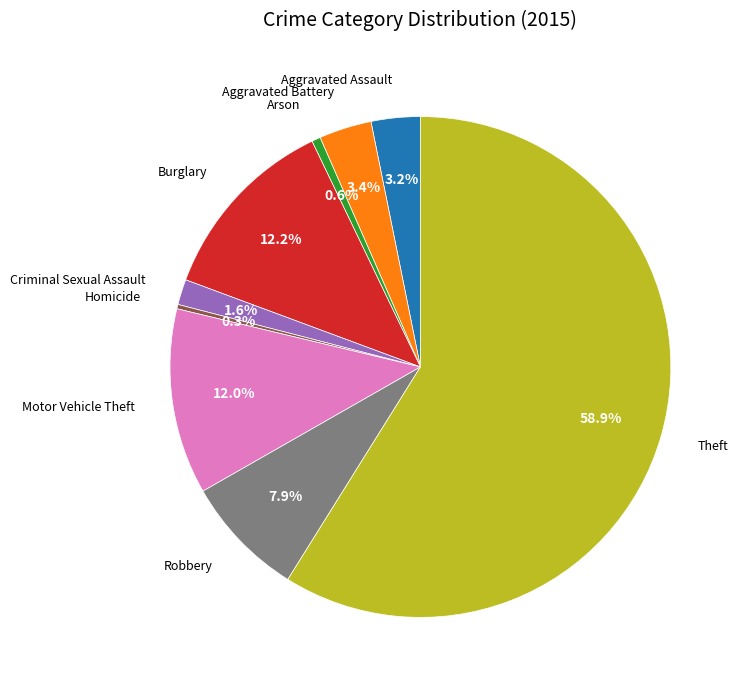

Does any single category account for the majority?

Yes